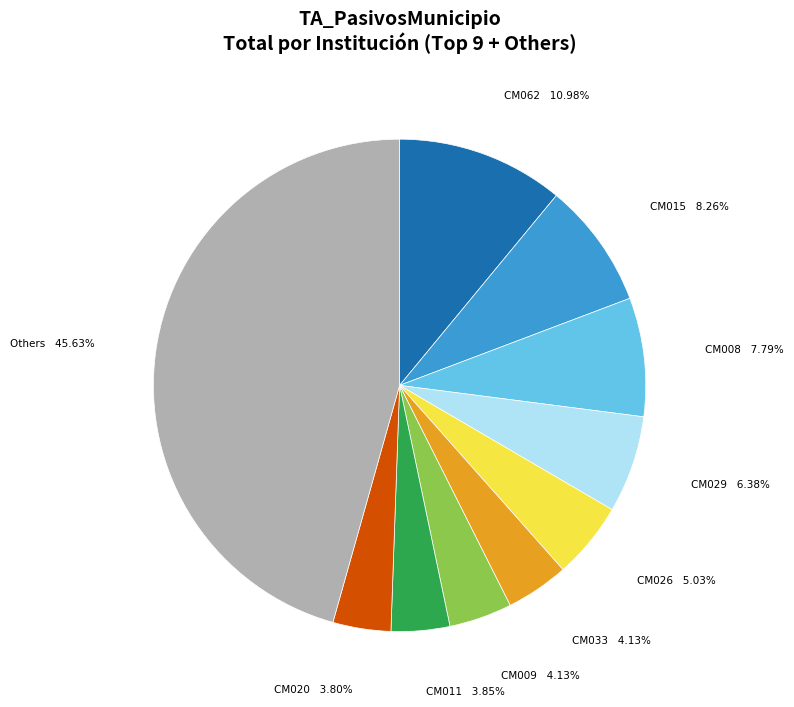

To the nearest percent, what percentage of the pie is CM011?

4%